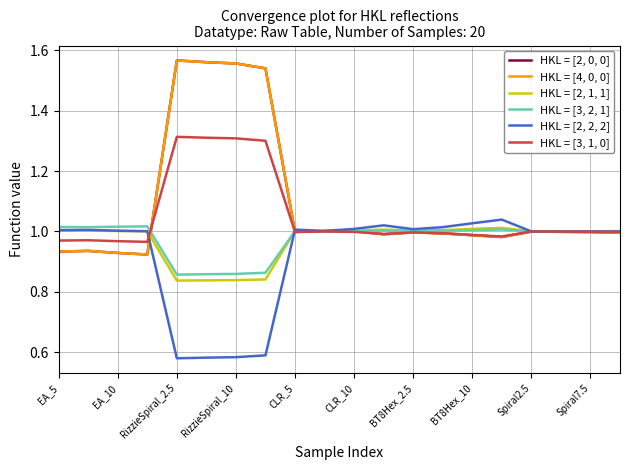

Is this an area chart (filled region under the line)?

No